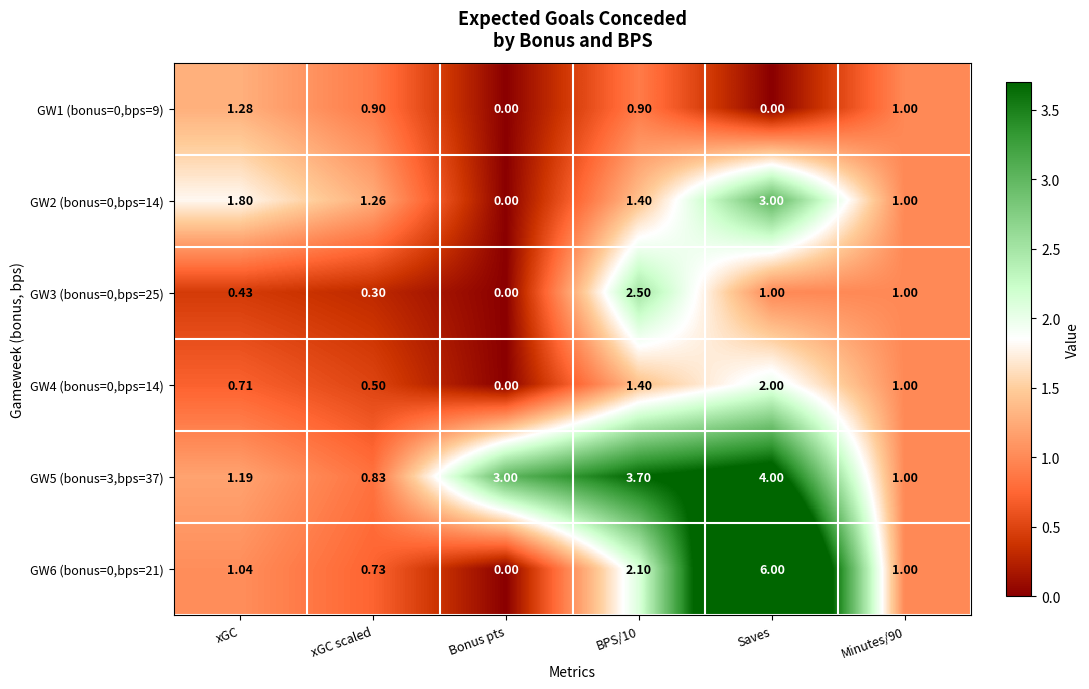

At which label does GW2 (bonus=0,bps=14) first exceed 1?

xGC